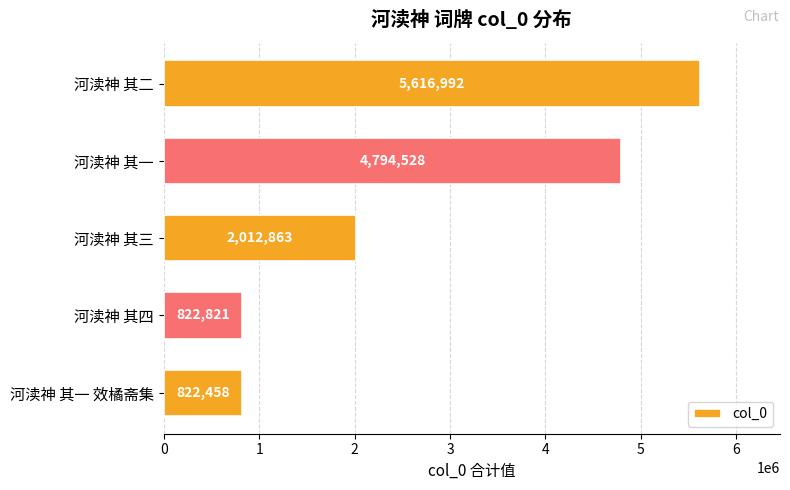

The value at 河渎神 其二 is 1679809. True or false?

False